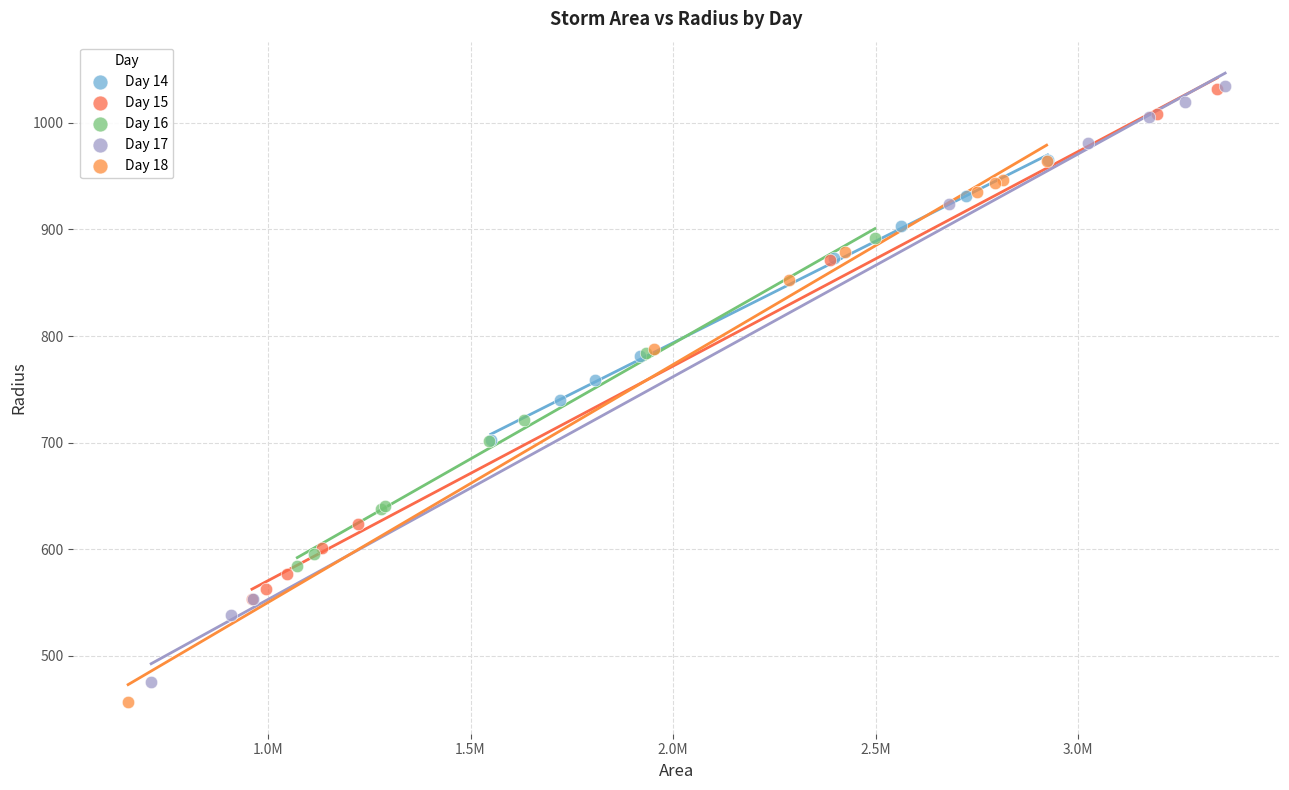

Which series has the largest Y range (max minus min)?

Day 17